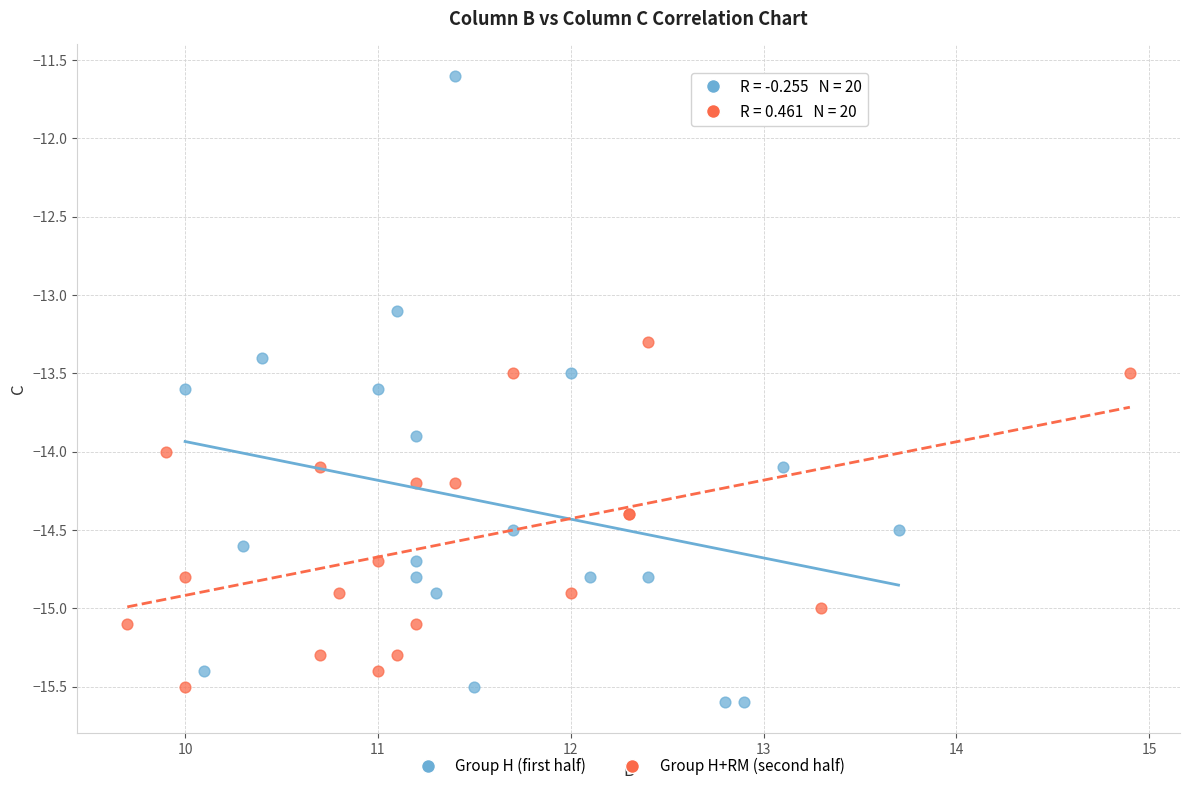

Which series contains the highest Y value?

Group H (first half)